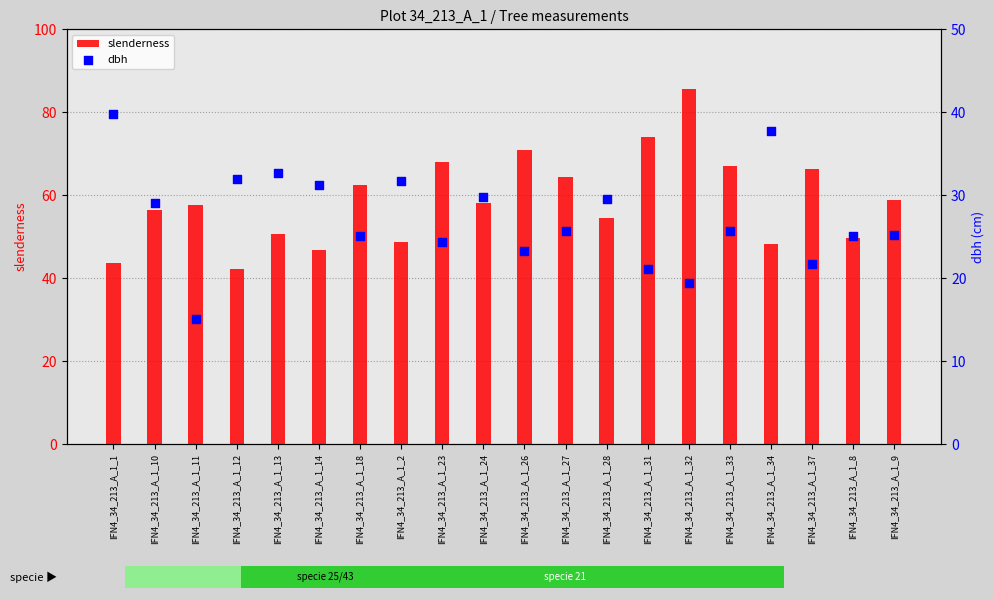

Which series has the widest spread of Y values?

slenderness